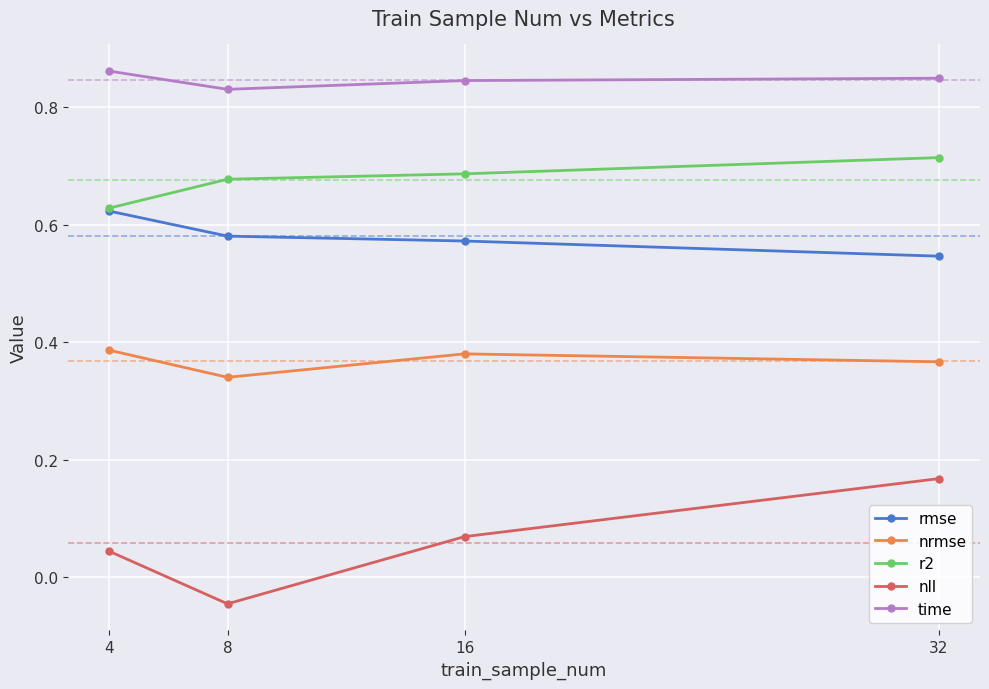

Which label corresponds to the smallest value in the chart?

8